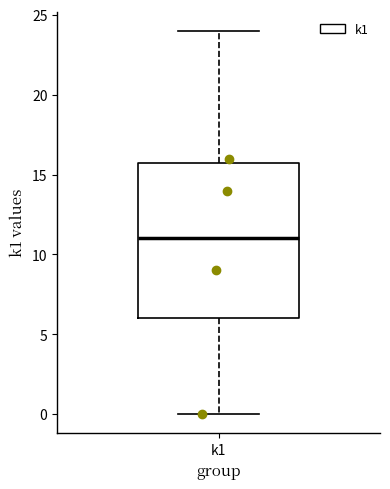

Where is the upper edge of the box for k1 on the y-axis? The values are not printed on the chart, so give them approximately, as read against the axis.

16